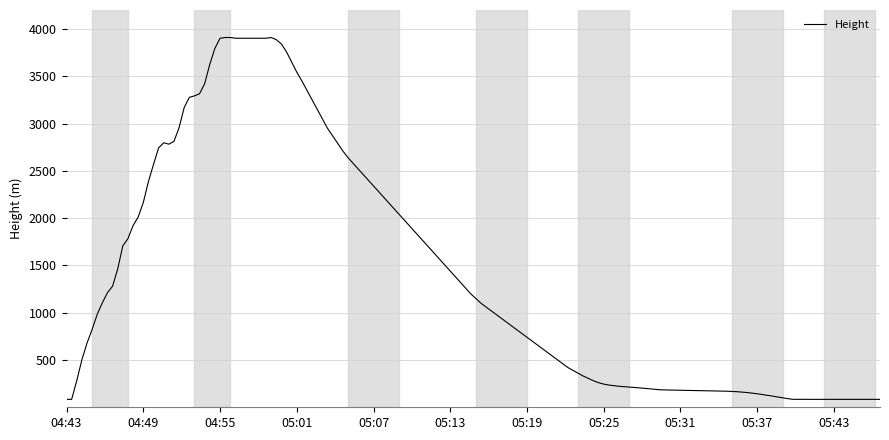

Does the chart have visible grid lines?

Yes